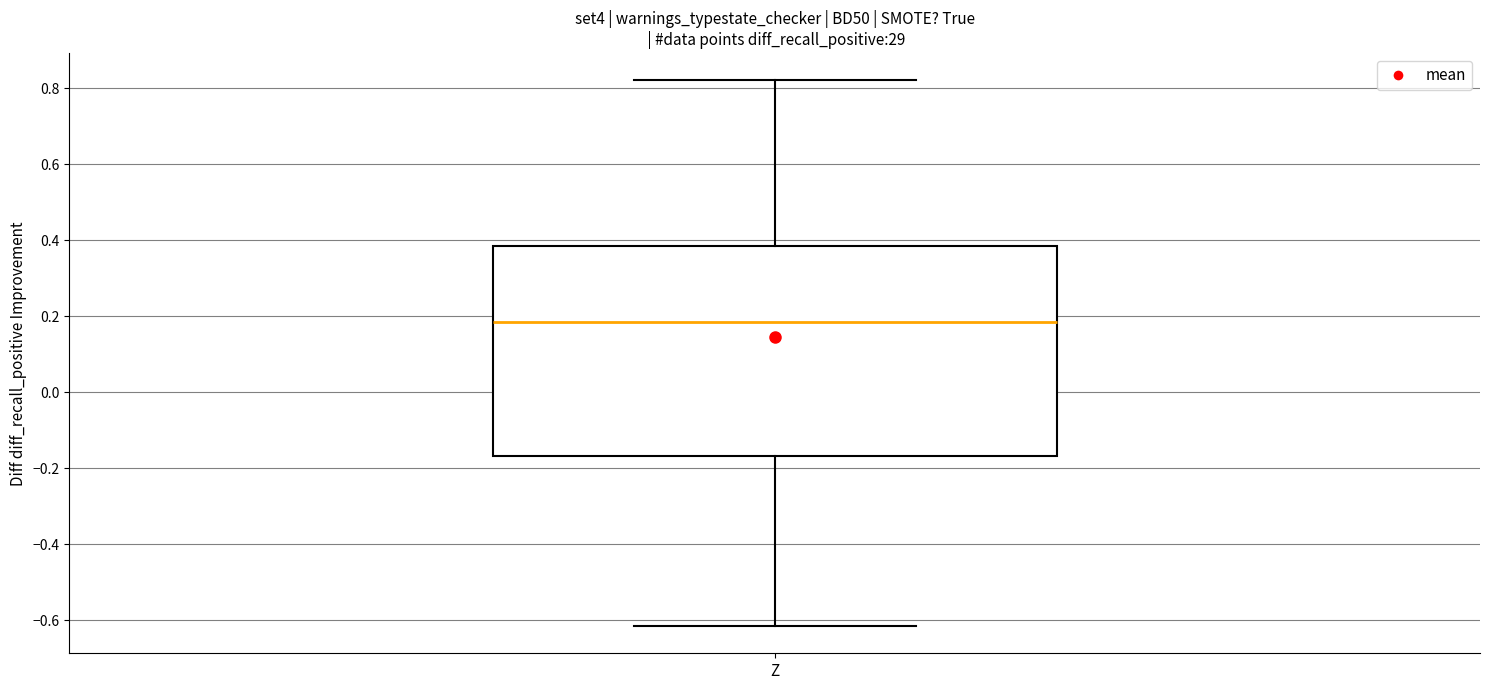

Read this box plot against the y-axis: the position of the median line, the range covered by the box, and the ends of both whiskers. The values are not printed on the chart, so give them approximately, as read against the axis.

median 0.18, box -0.16 to 0.38, whiskers -0.62 to 0.82